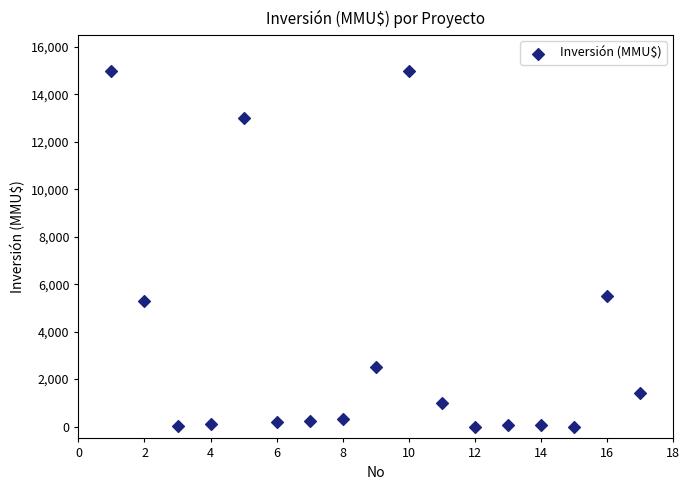

What Y value in the scatter plot is closest to 7500?

5500